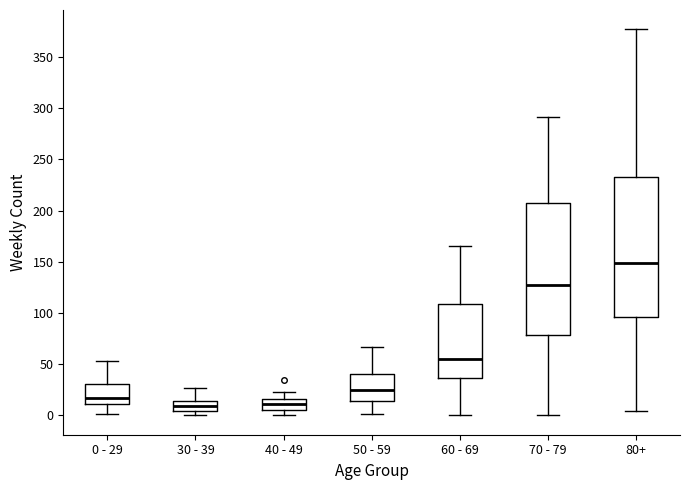

Which box is the tallest, from its lower edge to its upper edge?

80+